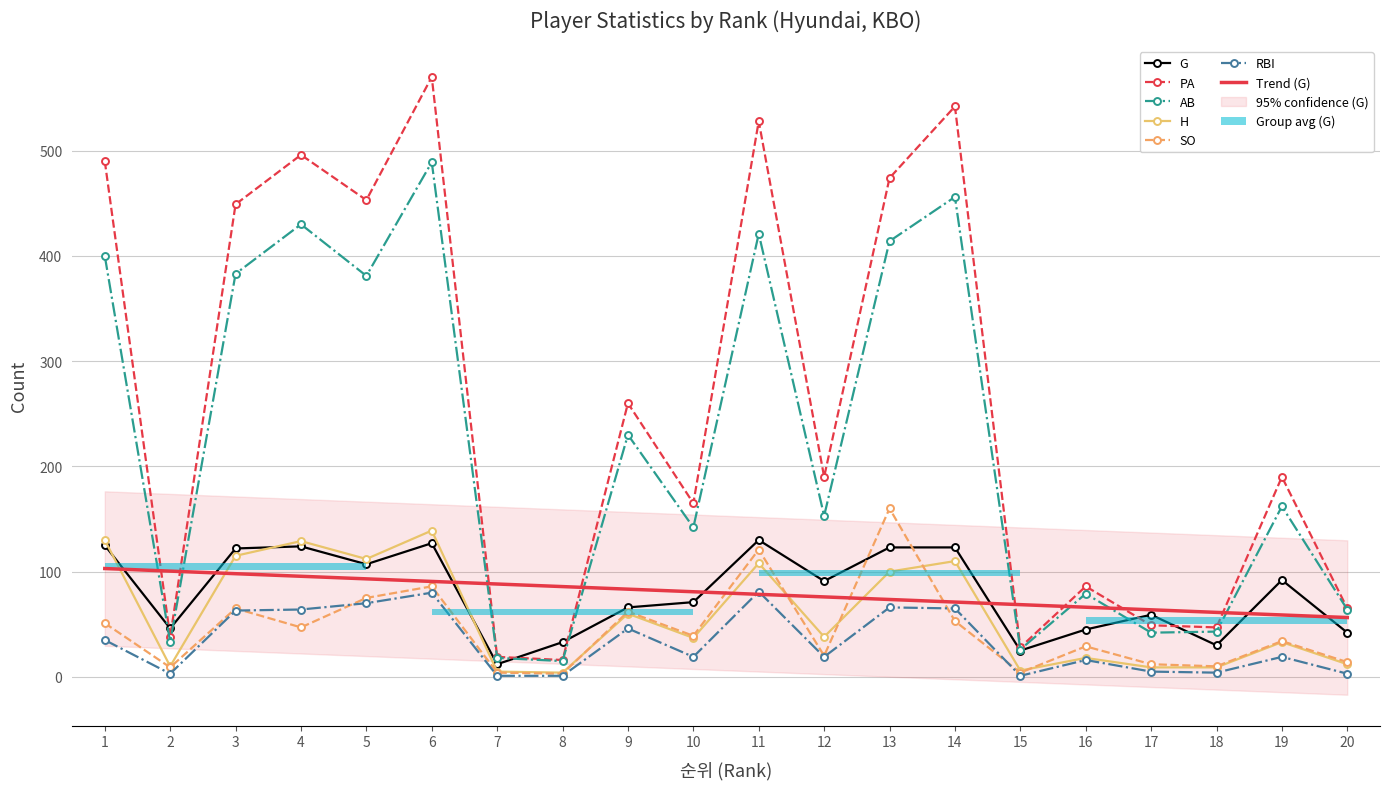

Which series has the largest range (max minus min)?

PA